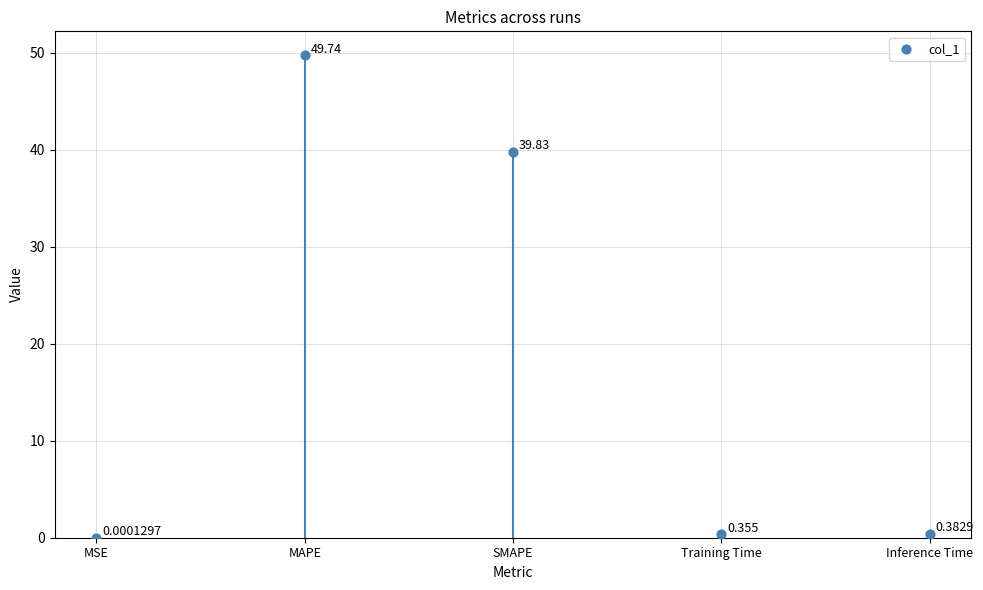

What is the change in value from MSE to Inference Time?

+0.4